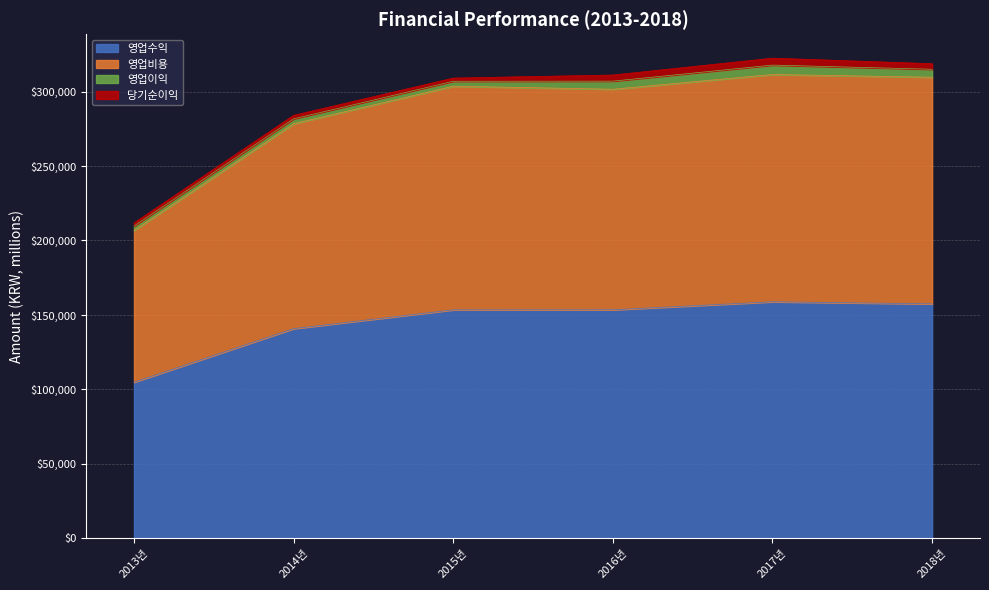

What is the maximum value for 영업수익?

158868.1